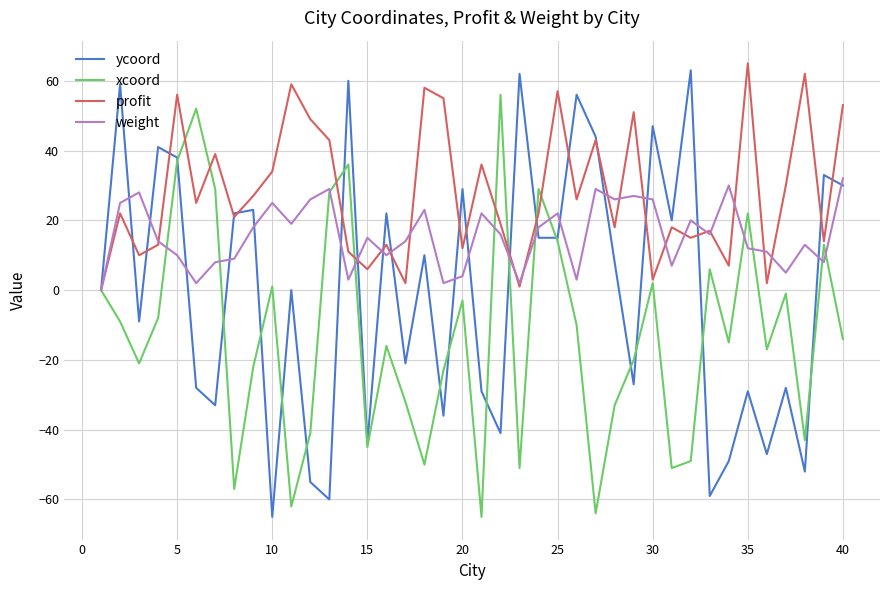

List the series in order of their overall mean, lowest first.

xcoord, ycoord, weight, profit